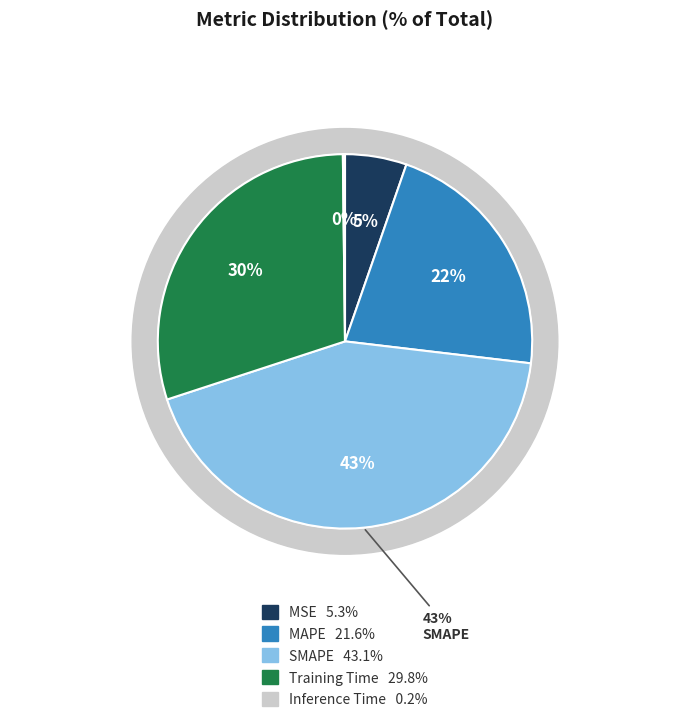

To the nearest percent, what is the difference between the largest and smallest slice percentages?

43%